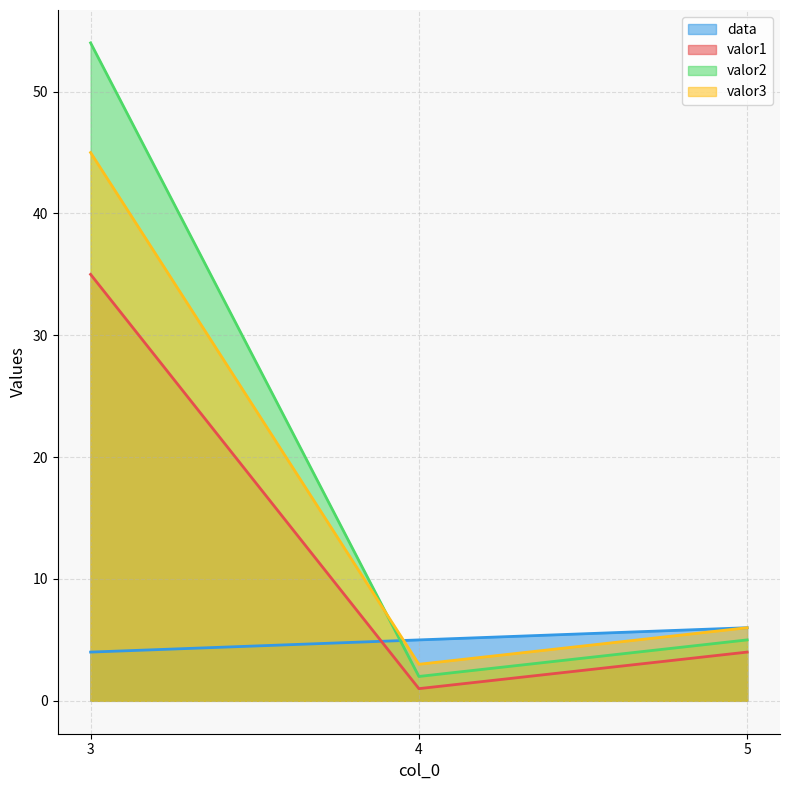

The value of valor2 at 3 is 20. True or false?

False